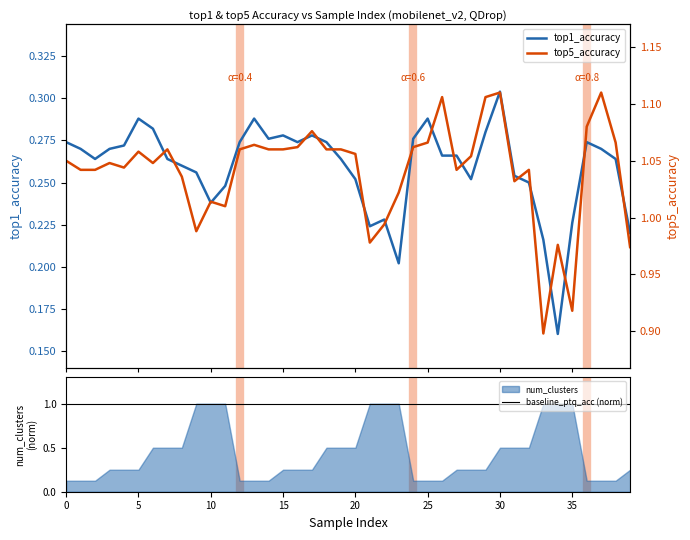

True or false: top1_accuracy and baseline_ptq_acc (norm) intersect in this chart.

False